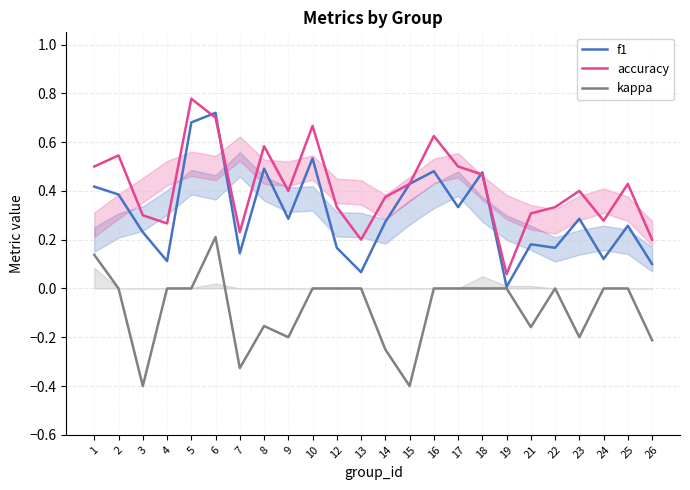

True or false: kappa and f1 cross at least once.

False